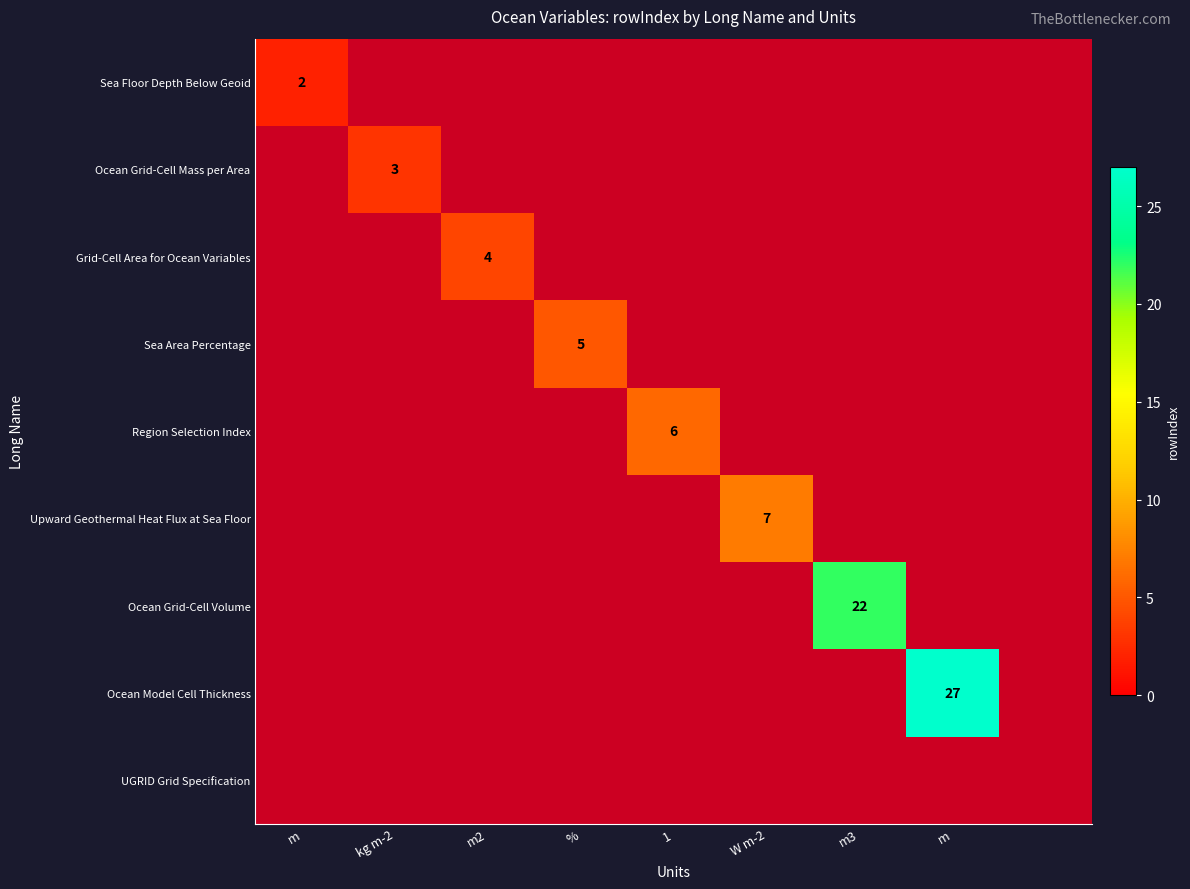

Is the value of Grid-Cell Area for Ocean Variables at m2 greater than the value of Upward Geothermal Heat Flux at Sea Floor at m2?

No